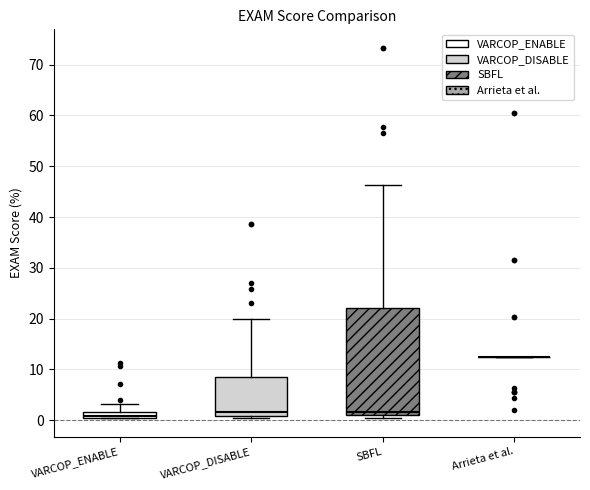

Where does the median line of the box for VARCOP_ENABLE sit on the y-axis? The values are not printed on the chart, so give them approximately, as read against the axis.

1